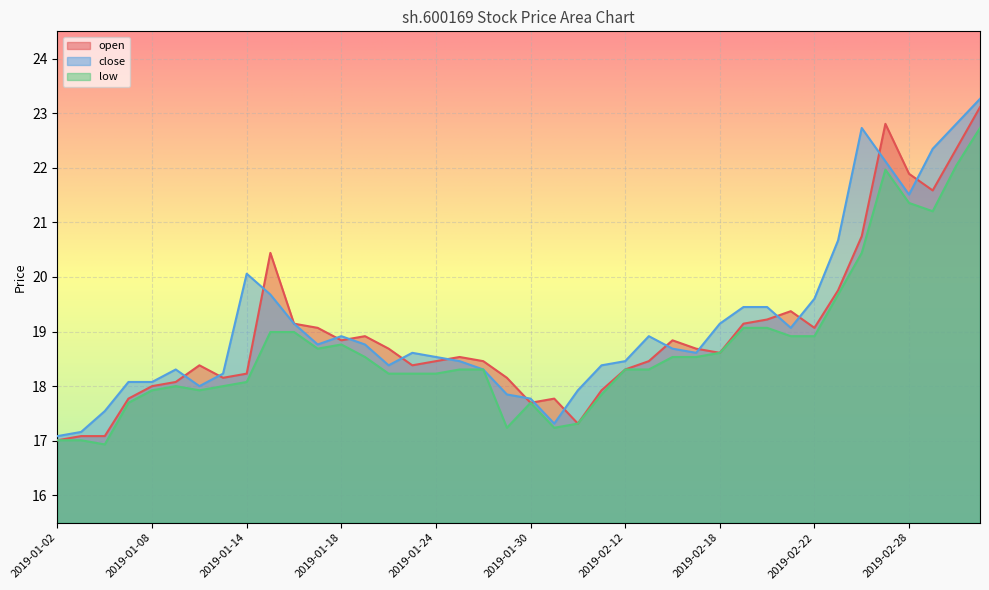

What is the highest value of the low series?

22.7